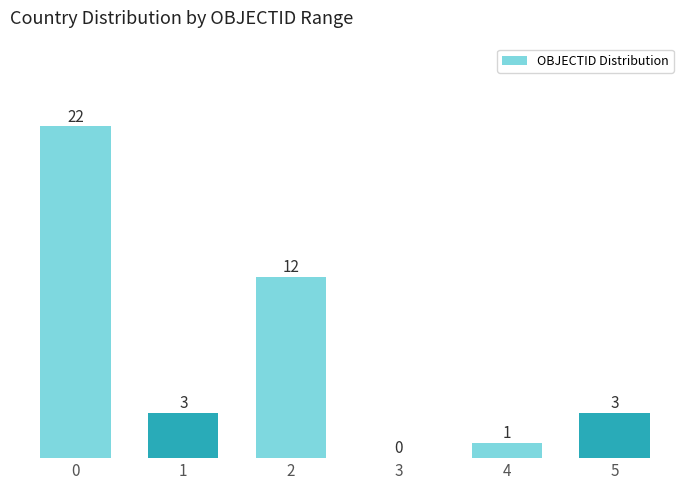

Reading right to left, what are all the values shown in this chart?

5=3	4=1	3=0	2=12	1=3	0=22